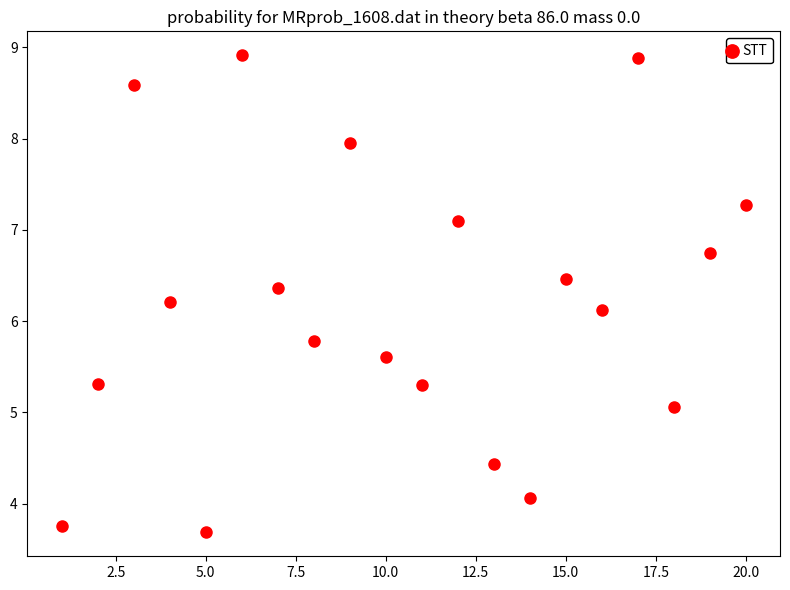

What Y value in the scatter plot is closest to 6?

6.1